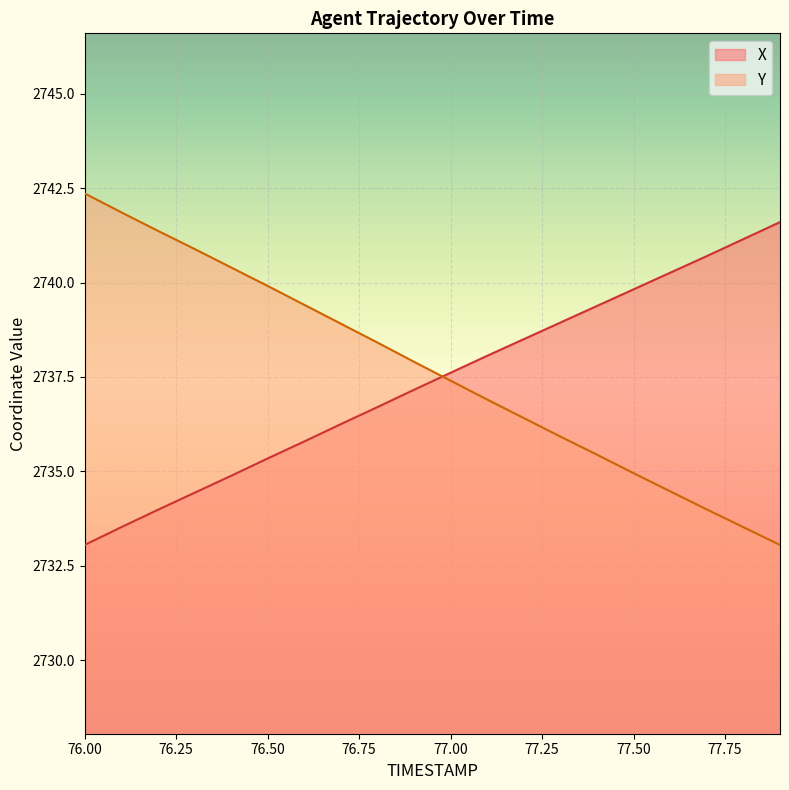

Which series ends up on top after the final intersection of Y and X?

X